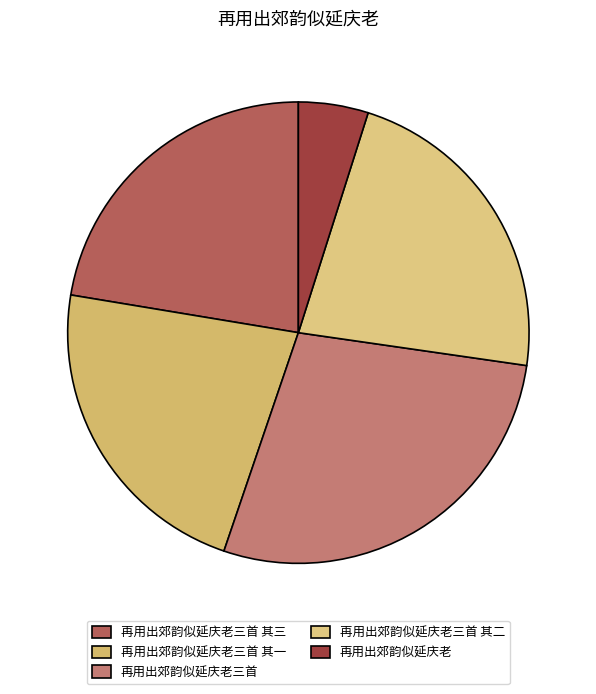

Count the number of slices in the pie.

5